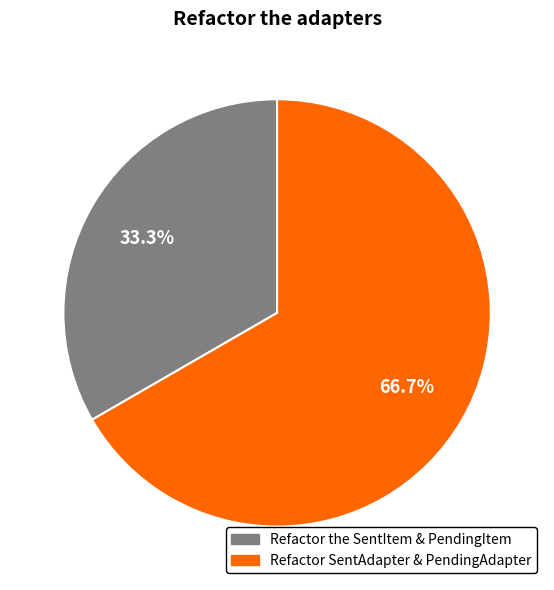

How much of the chart is everything except Refactor SentAdapter & PendingAdapter?

33.3%